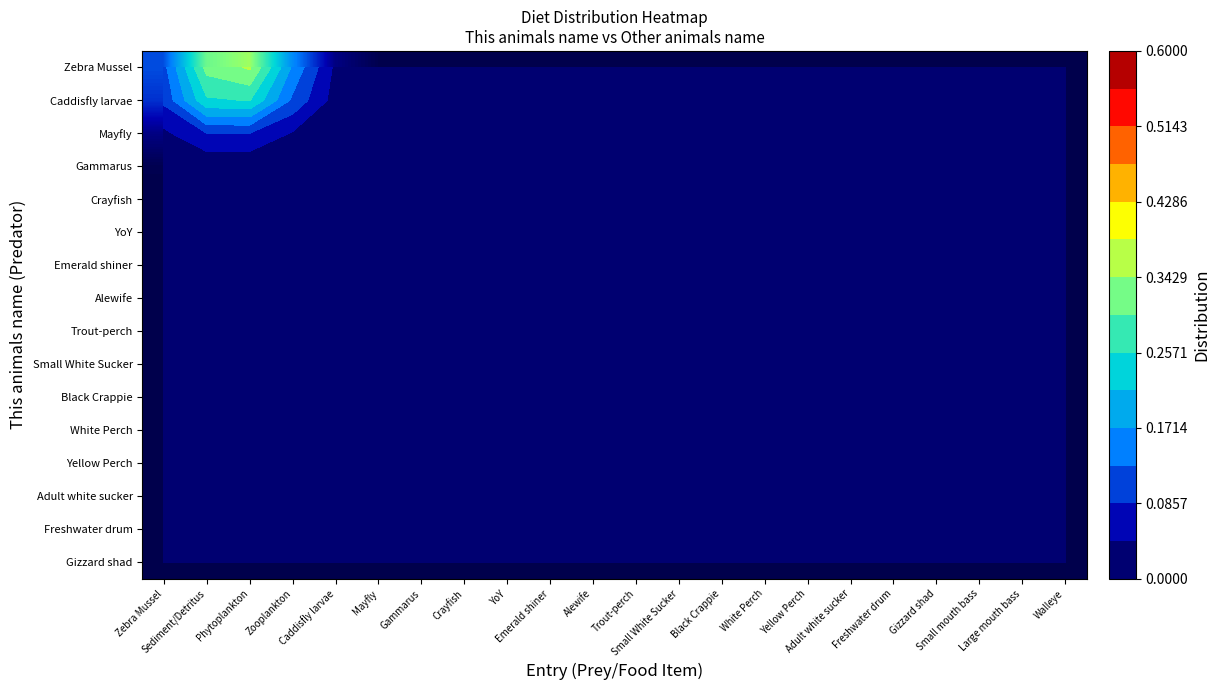

Which category has the highest value in the YoY series?

Zebra Mussel